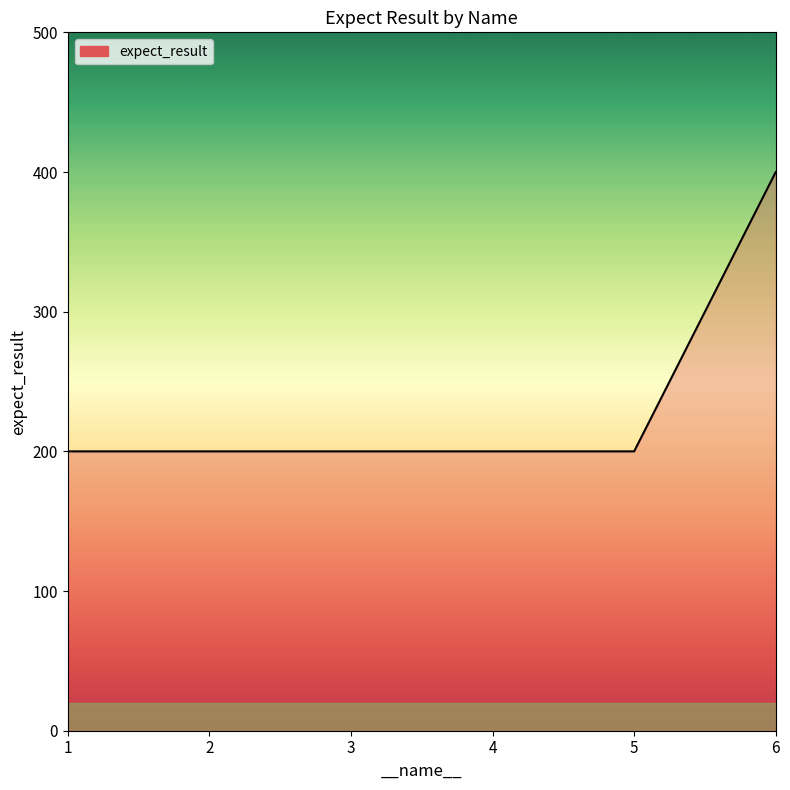

Does the chart have visible grid lines?

No